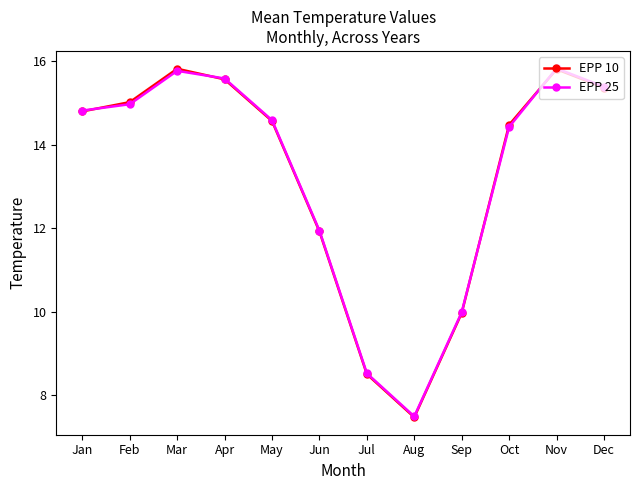

Between which two adjacent categories do EPP 25 and EPP 10 first intersect?

Jan and Feb